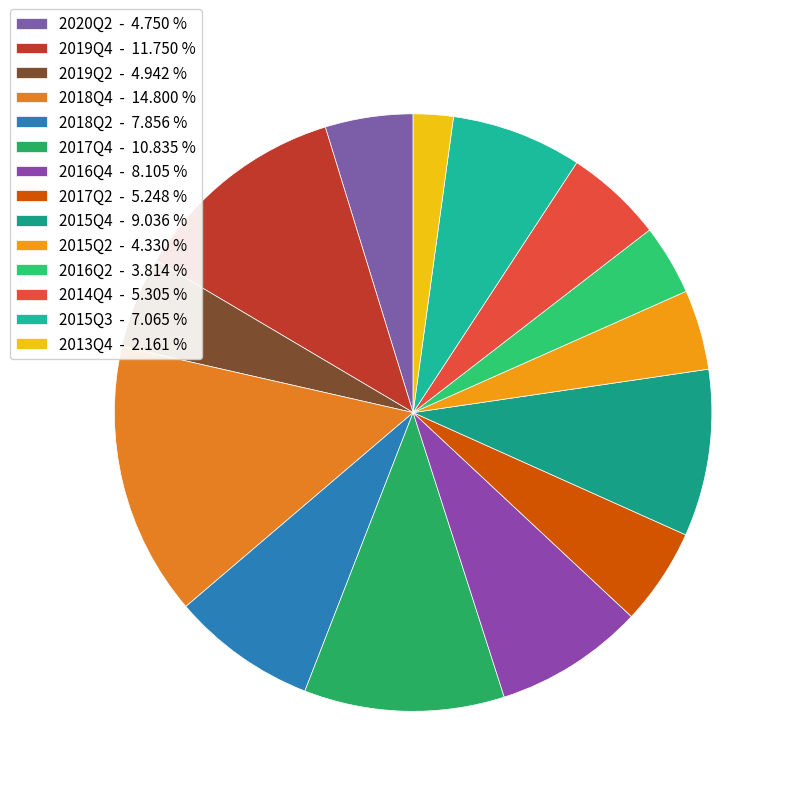

How many segments does this pie chart have?

14